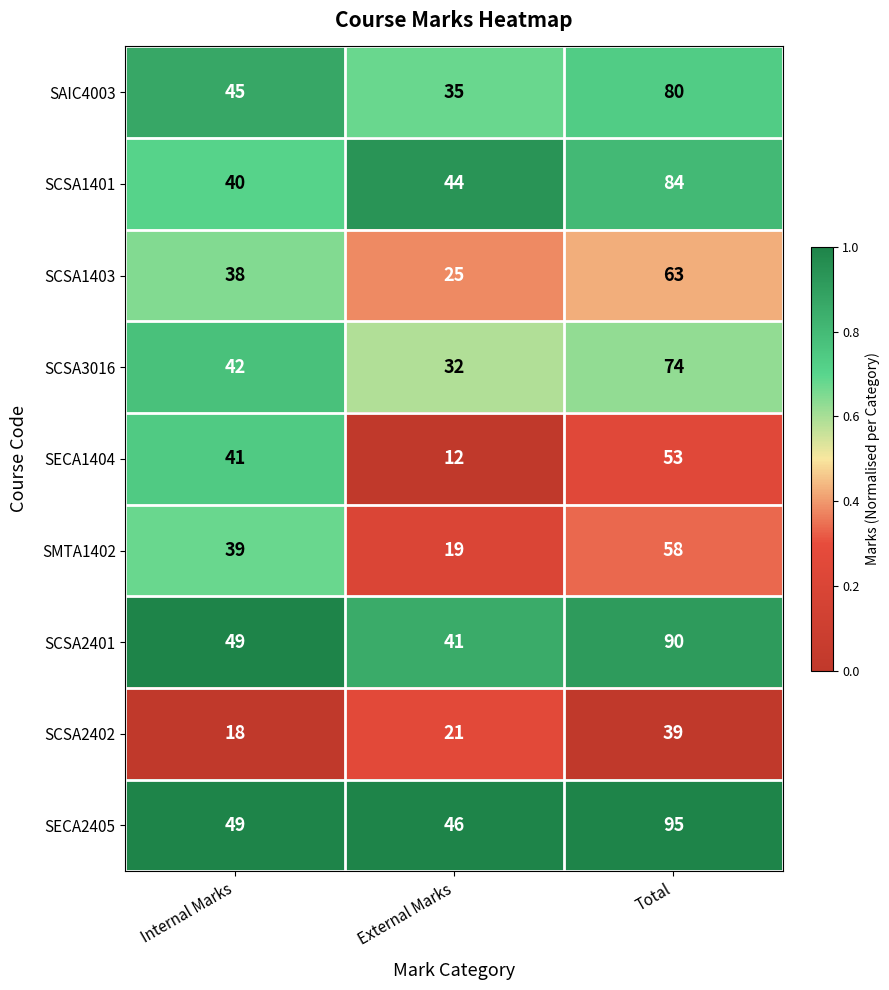

Rank the series by their maximum value, from highest to lowest.

SECA2405, SCSA2401, SCSA1401, SAIC4003, SCSA3016, SCSA1403, SMTA1402, SECA1404, SCSA2402